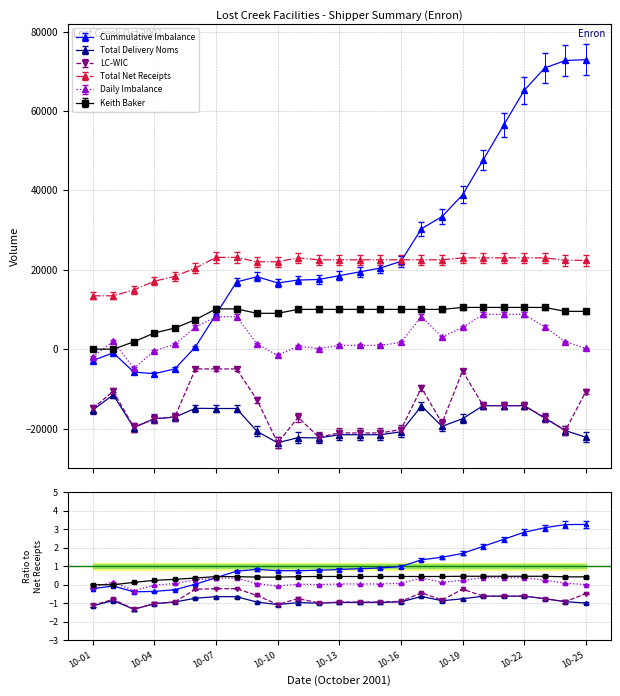

What is the value of the Keith Baker point at the 10th from the left?

9033.0